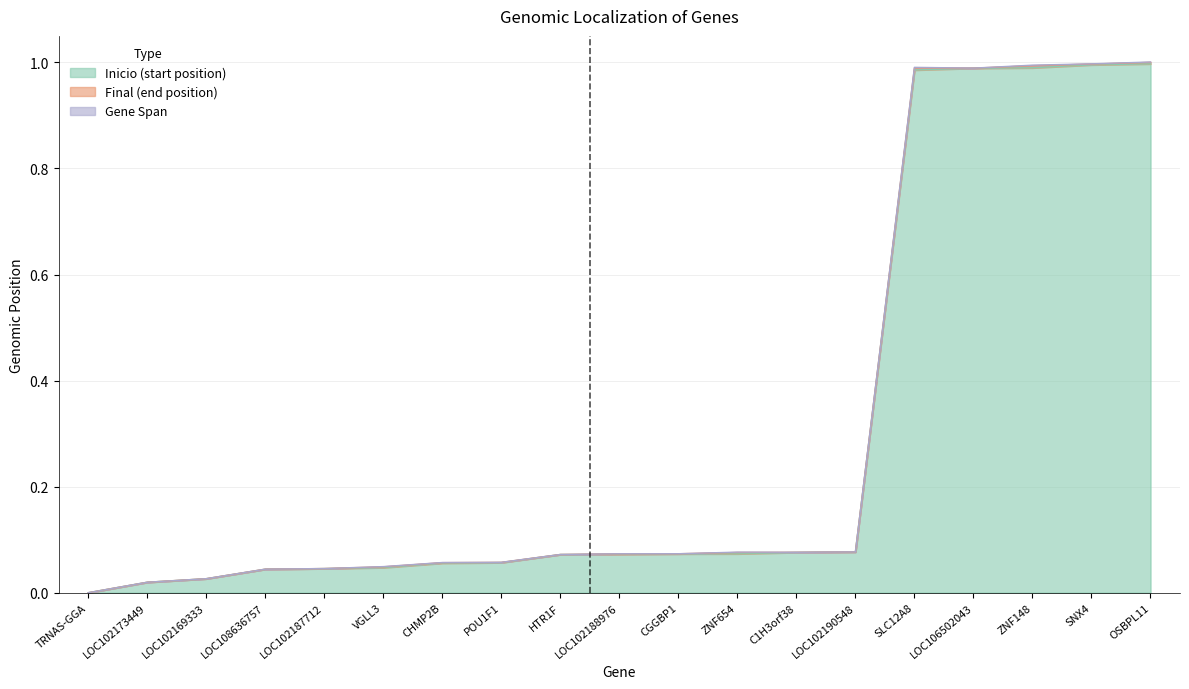

At which category is the sum across all series the highest?

OSBPL11